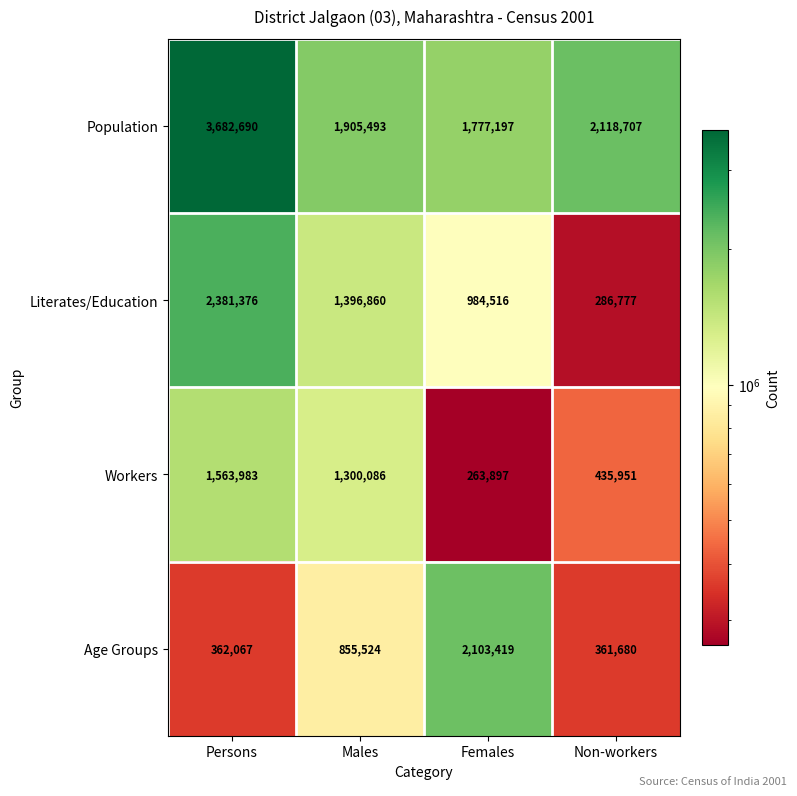

At Non-workers, list the series in order from largest to smallest.

Population, Workers, Age Groups, Literates/Education